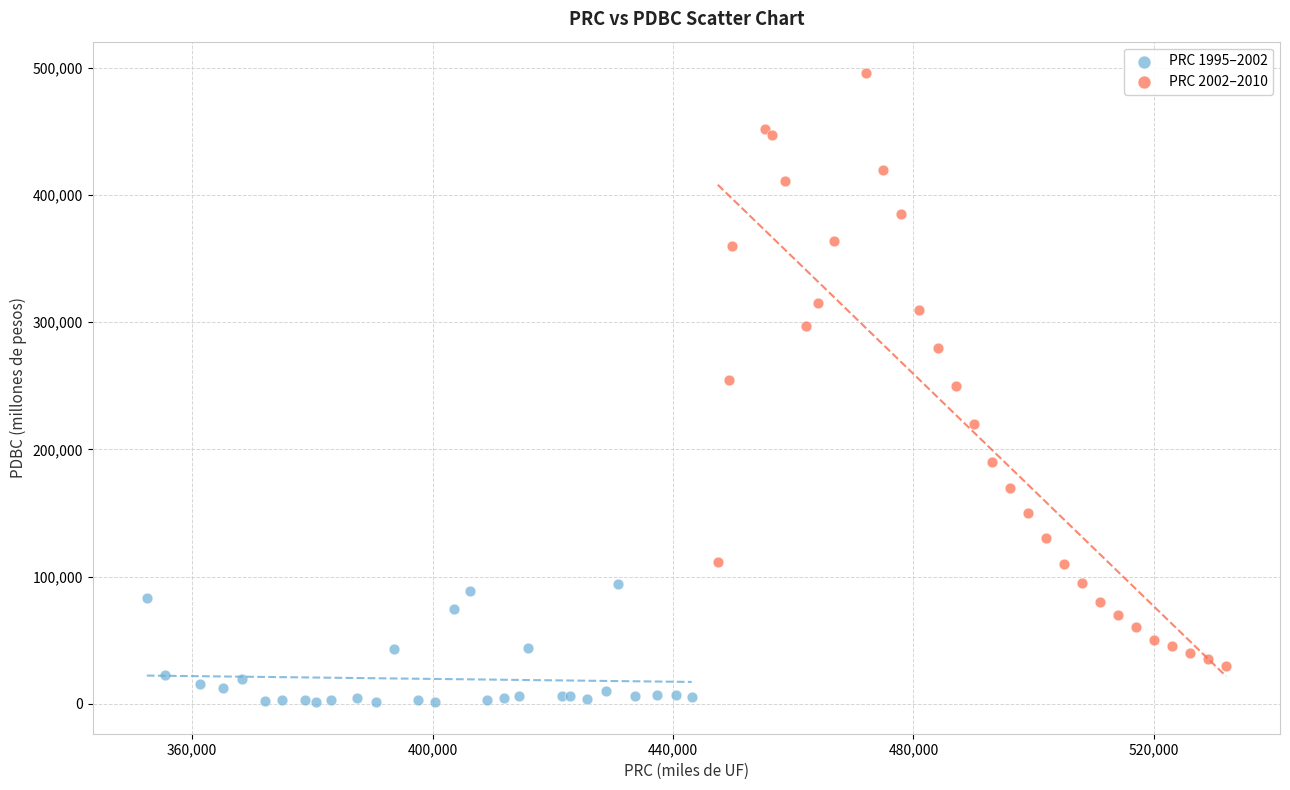

What are all the series names shown in the legend?

PRC 1995–2002, PRC 2002–2010